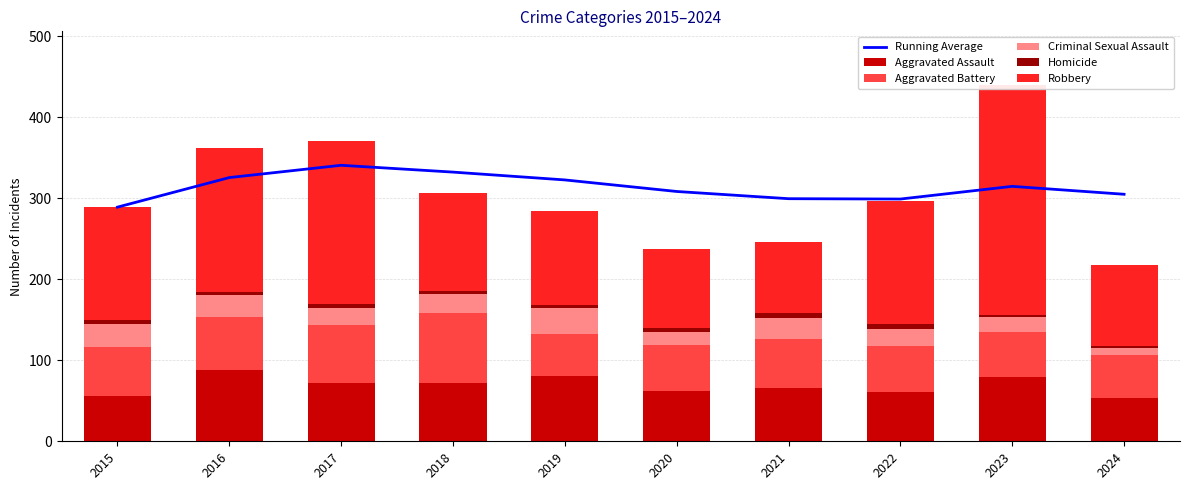

At which category is the sum across all series the highest?

2023